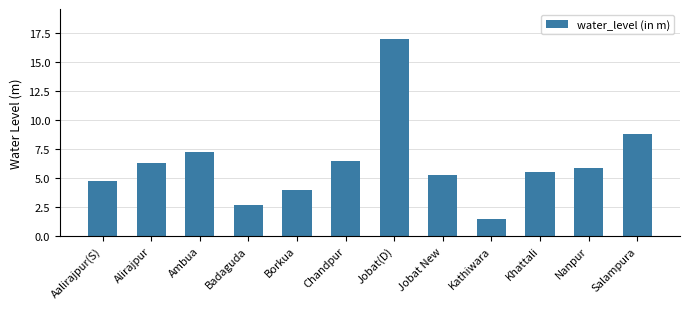

What position from the right is Salampura?

1